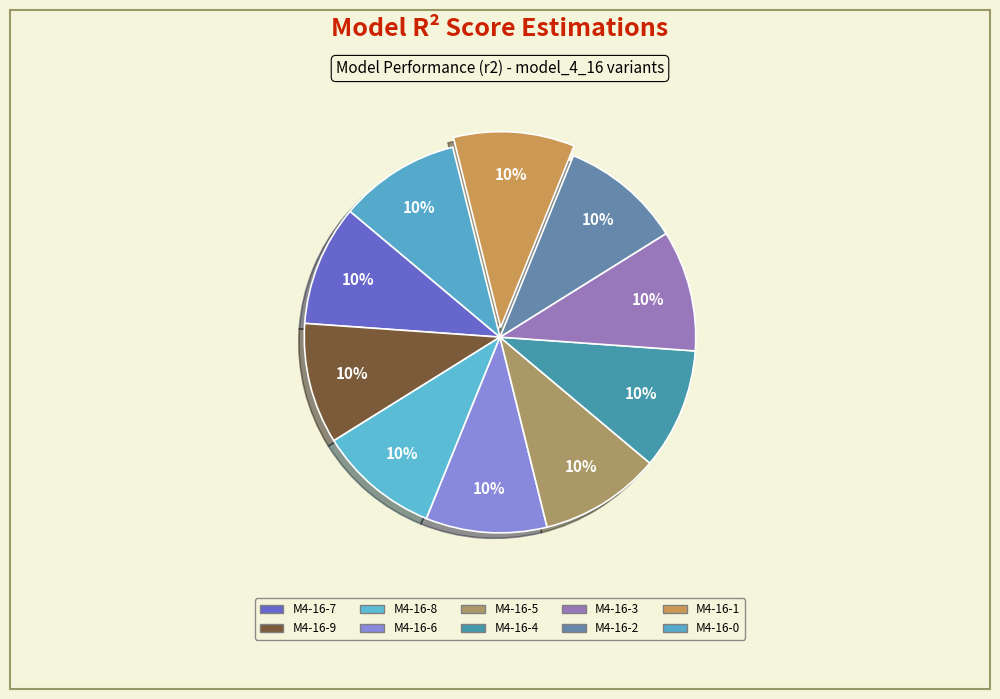

Rank the categories by value from lowest to highest.

model_4_16_9, model_4_16_7, model_4_16_8, model_4_16_2, model_4_16_6, model_4_16_3, model_4_16_0, model_4_16_4, model_4_16_5, model_4_16_1